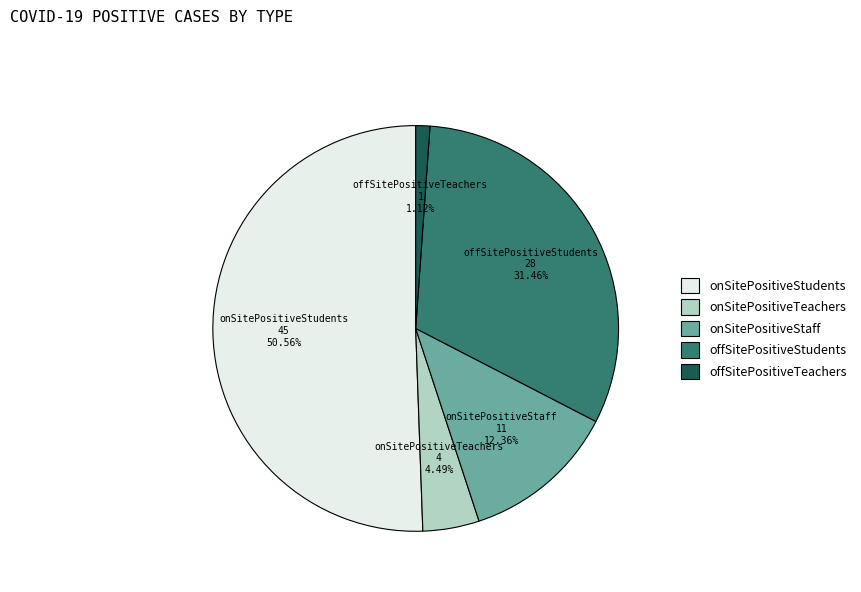

Combined, do onSitePositiveTeachers and onSitePositiveStaff account for over 50%?

No